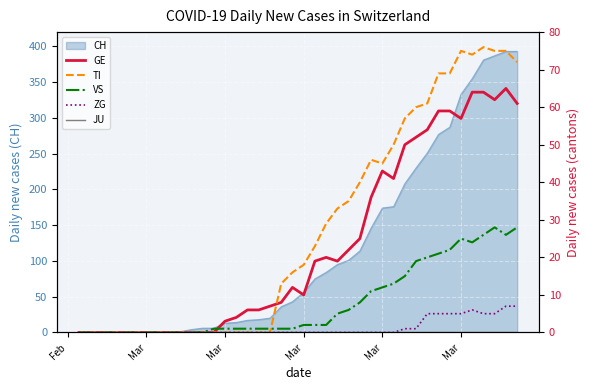

True or false: JU and GE intersect in this chart.

False